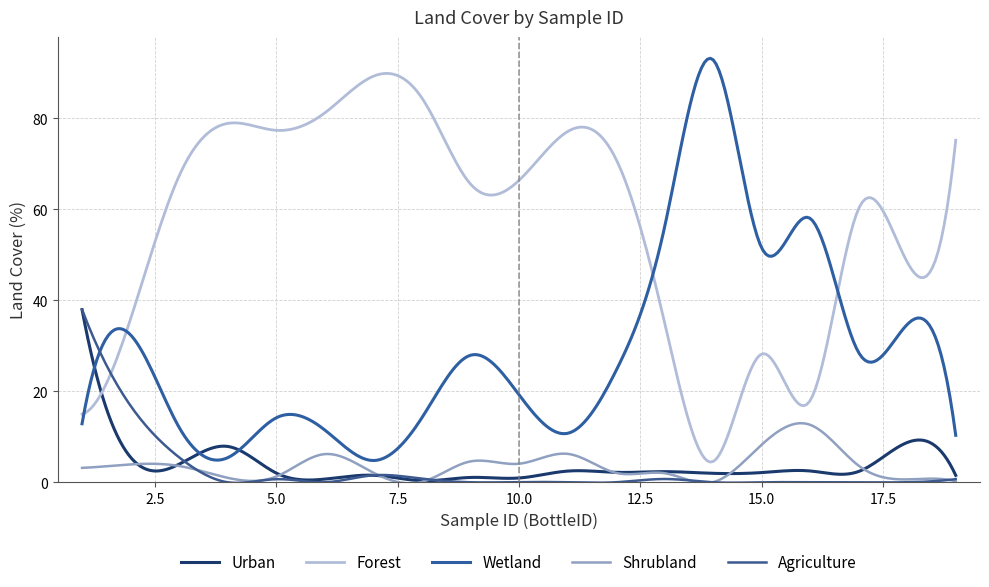

Reading left to right, transcribe all the data shown in this chart.

Urban: 1=38.0	2=5.5	3=4.0	4=7.9	5=2.0	6=0.7	7=1.5	8=0.3	9=1.1	10=0.9	11=2.5	12=2.2	13=2.3	14=2.0	15=2.1	16=2.5	17=2.4	18=8.7	19=1.5
Forest: 1=15.0	2=35.9	3=67.4	4=78.9	5=77.4	6=81.2	7=89.3	8=84.5	9=65.6	10=66.3	11=77.1	12=71.1	13=35.2	14=4.6	15=28.2	16=18.0	17=60.2	18=48.4	19=75.2
Wetland: 1=12.9	2=32.4	3=12.1	4=5.4	5=14.2	6=11.5	7=4.8	8=14.2	9=27.9	10=19.3	11=10.8	12=24.5	13=56.0	14=92.9	15=51.6	16=58.0	17=28.5	18=34.7	19=10.3
Shrubland: 1=3.2	2=3.9	3=3.6	4=1.0	5=1.3	6=6.2	7=2.1	8=0.1	9=4.6	10=4.1	11=6.3	12=2.1	13=2.0	14=0.0	15=8.2	16=12.6	17=3.6	18=0.6	19=0.2
Agriculture: 1=38.0	2=16.8	3=5.5	4=0.0	5=0.7	6=0.0	7=1.5	8=0.8	9=0.0	10=0.0	11=0.0	12=0.0	13=0.7	14=0.0	15=0.0	16=0.0	17=0.0	18=0.0	19=0.7